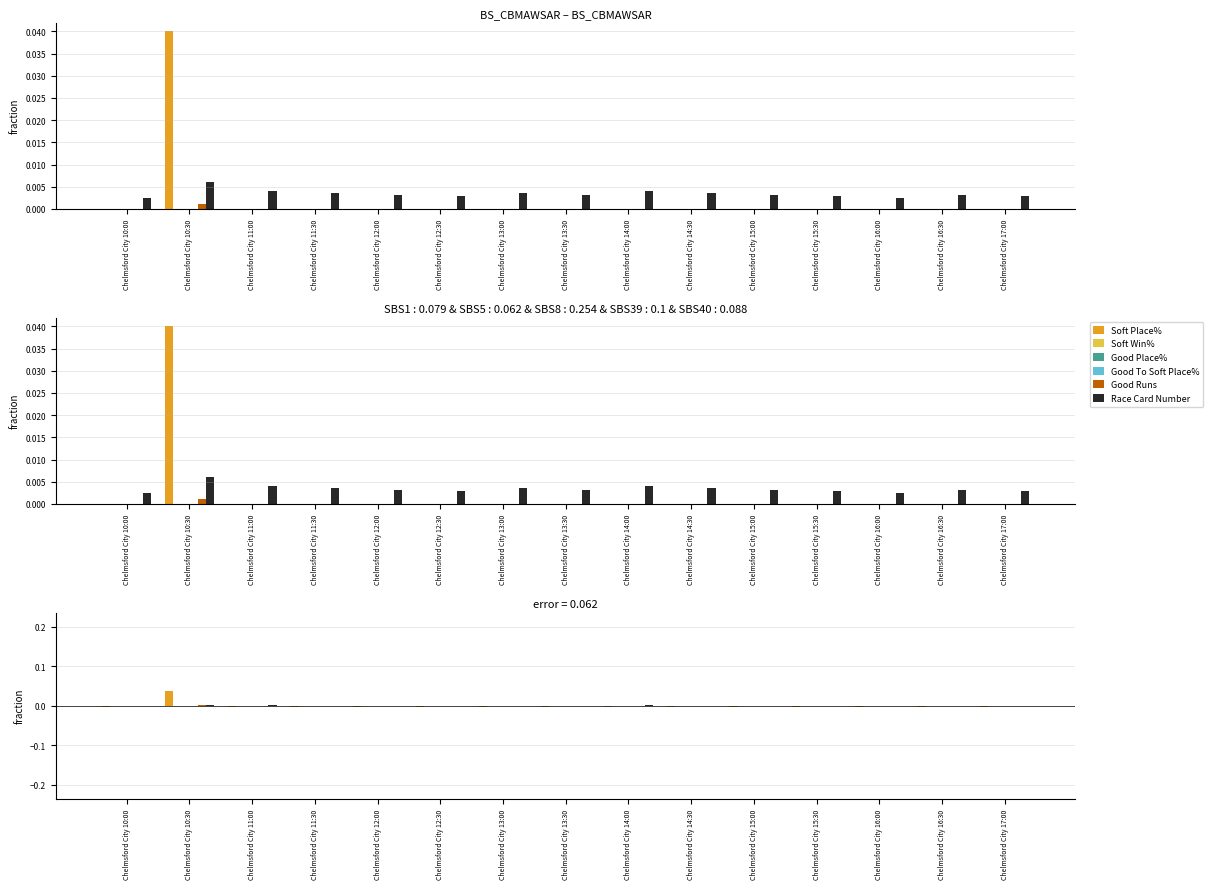

What is the label of the 12th bar from the left?

Chelmsford City 15:30